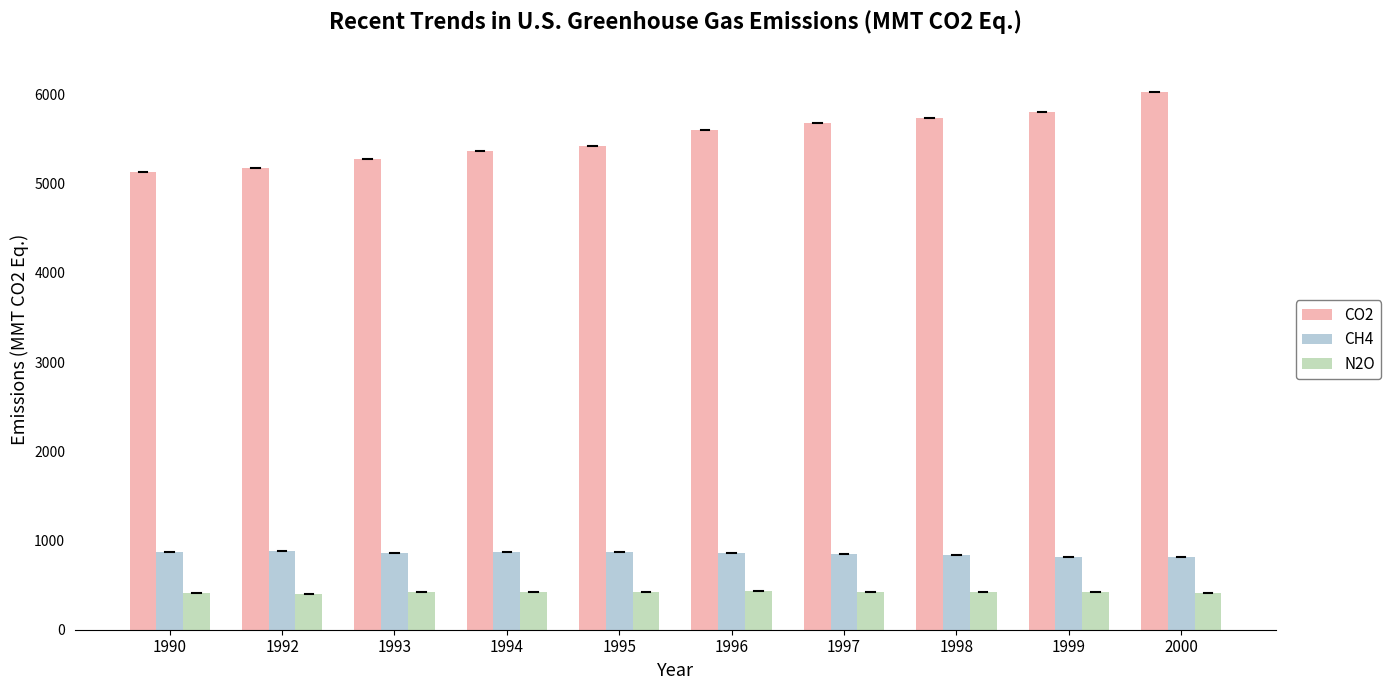

What is the value of the CH4 bar at the 3rd from the left?

864.9